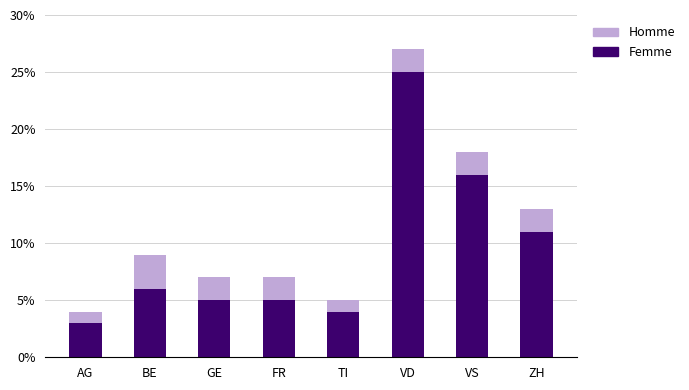

At which label is Femme closest to 14?

VS